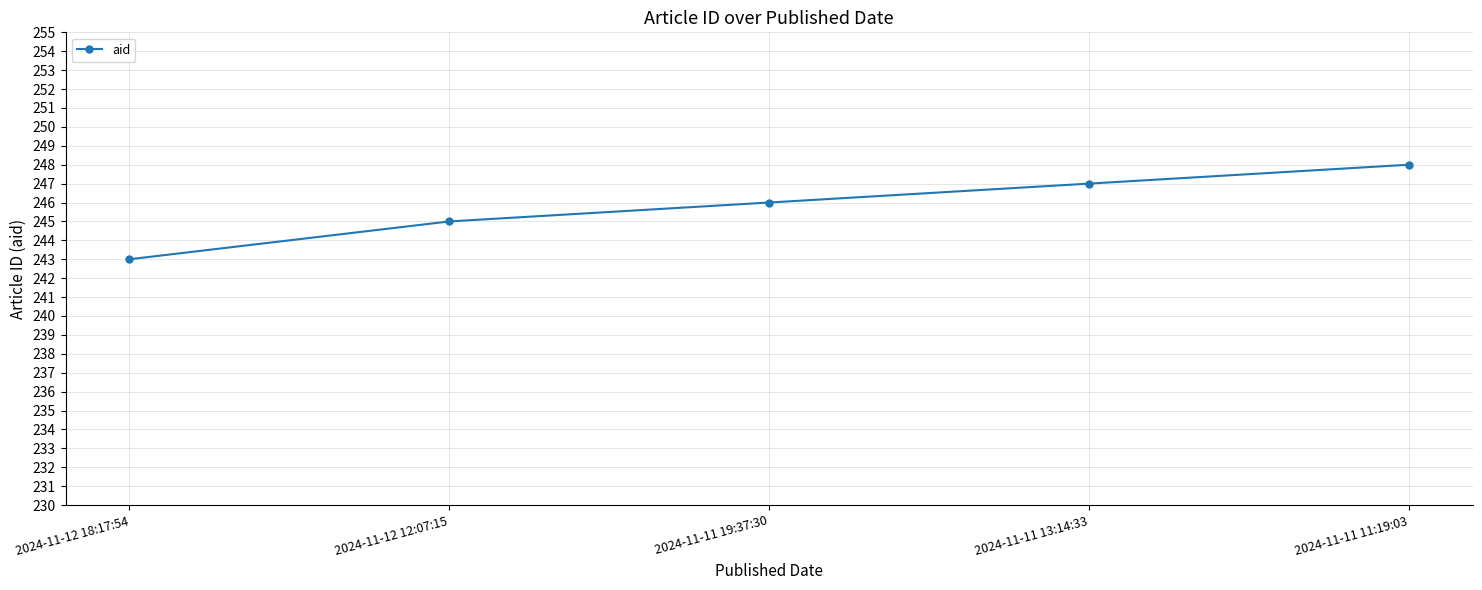

True or false: the data shows 243 at 2024-11-12 18:17:54.

True